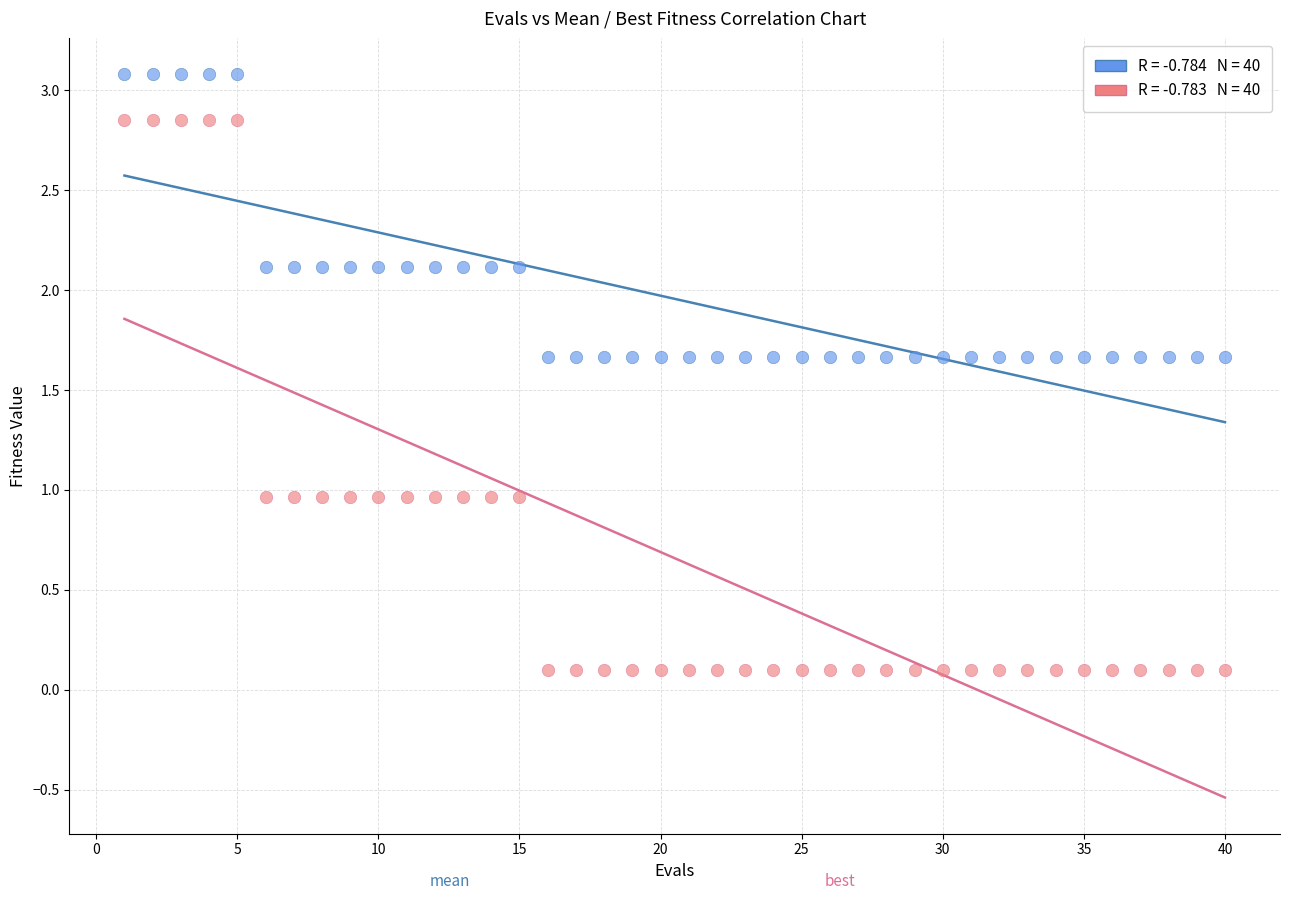

Across all data points, what is the range of Y values (max minus min)?

3.0